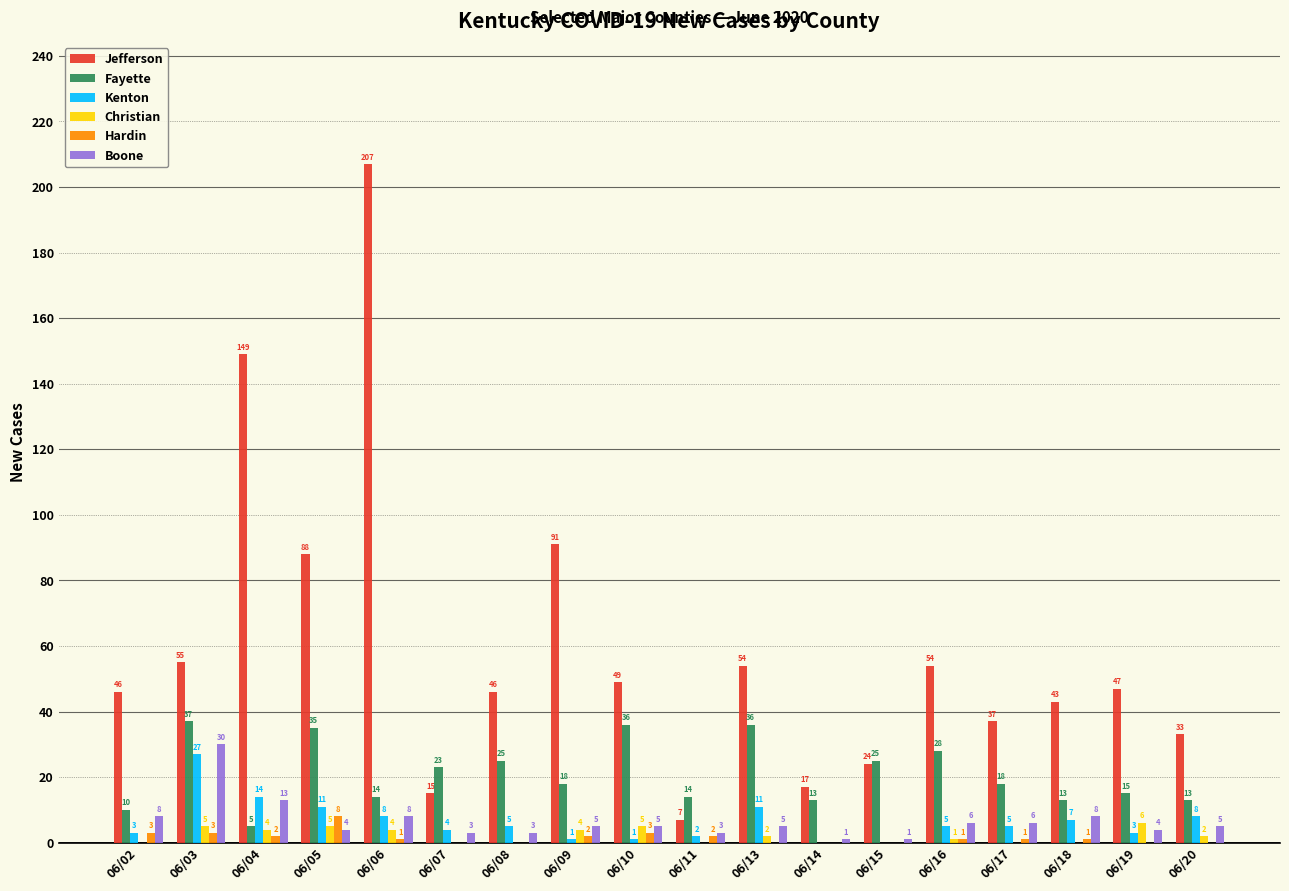

What are all the series names shown in the legend?

Jefferson, Fayette, Kenton, Christian, Hardin, Boone